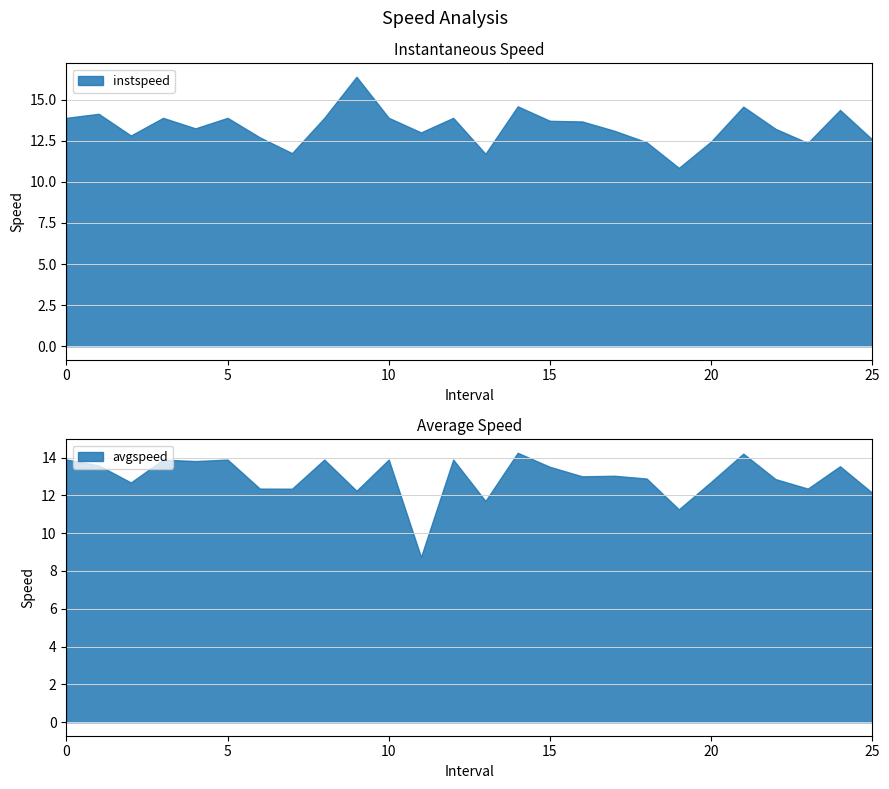

Where do avgspeed and instspeed first cross each other?

6.0 and 7.0